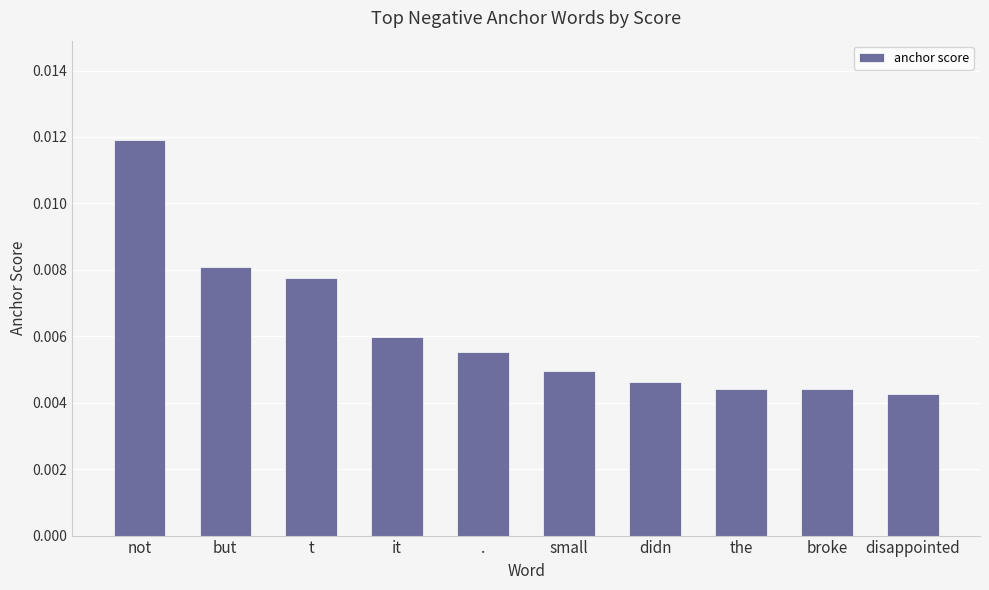

What position from the right is but?

9